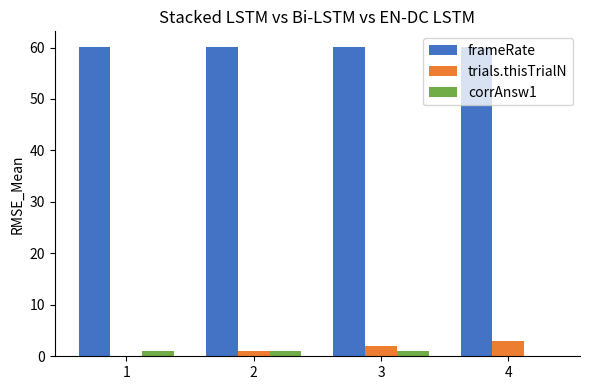

What is the greatest value displayed?

60.1